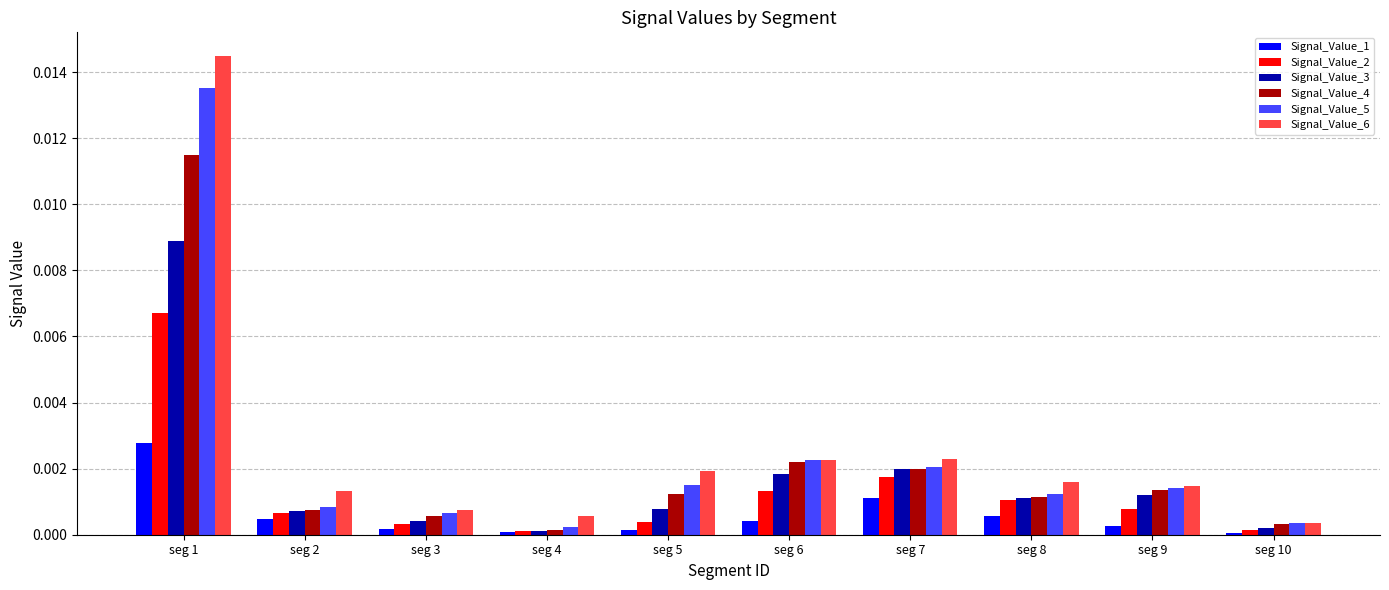

Which label corresponds to the largest value in the chart?

seg 1